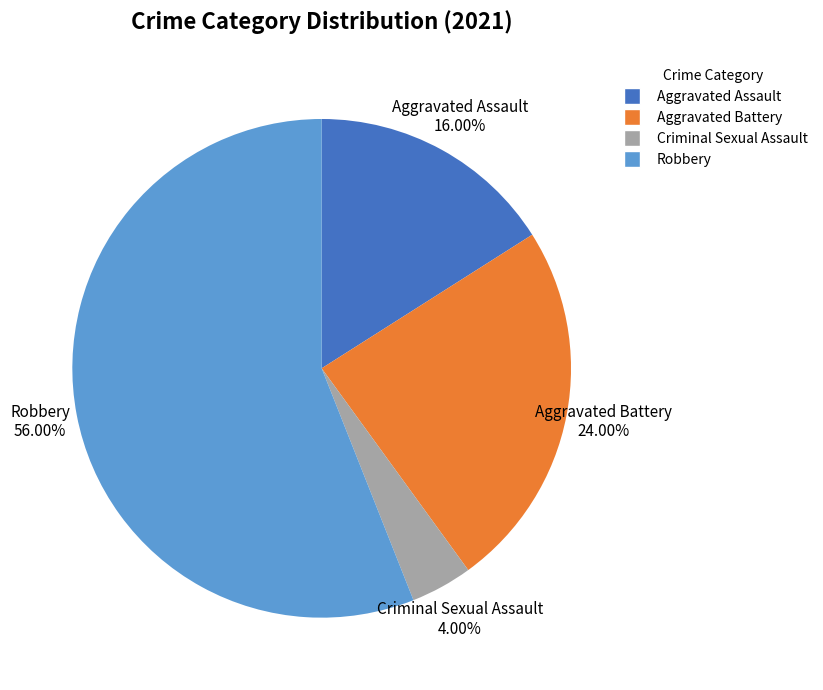

Is there a majority slice in this chart?

Yes